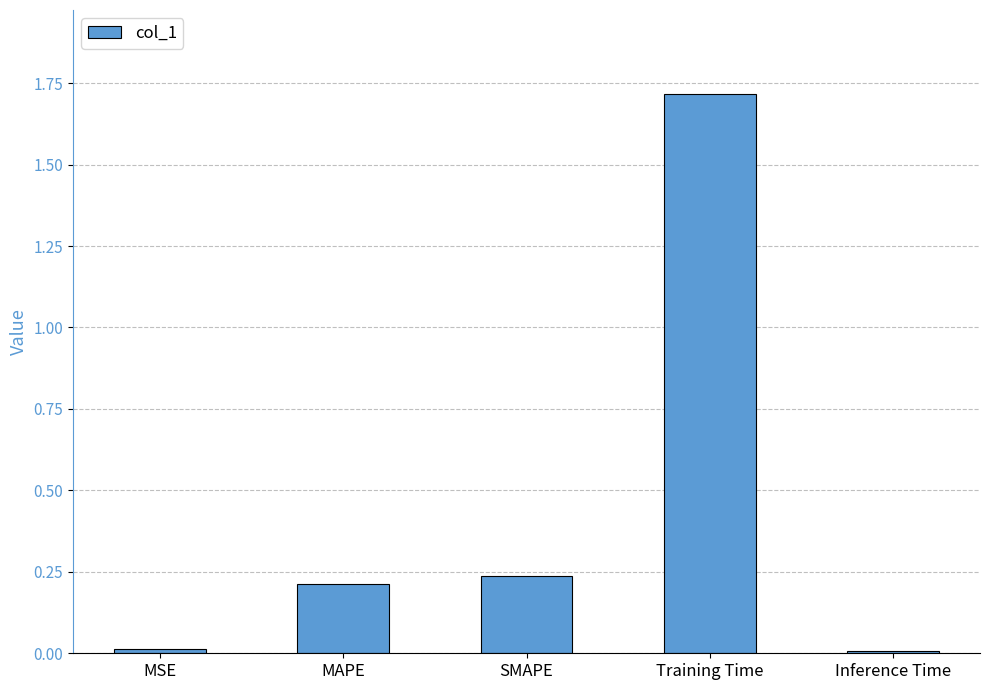

Which category has the highest value across all series?

Training Time